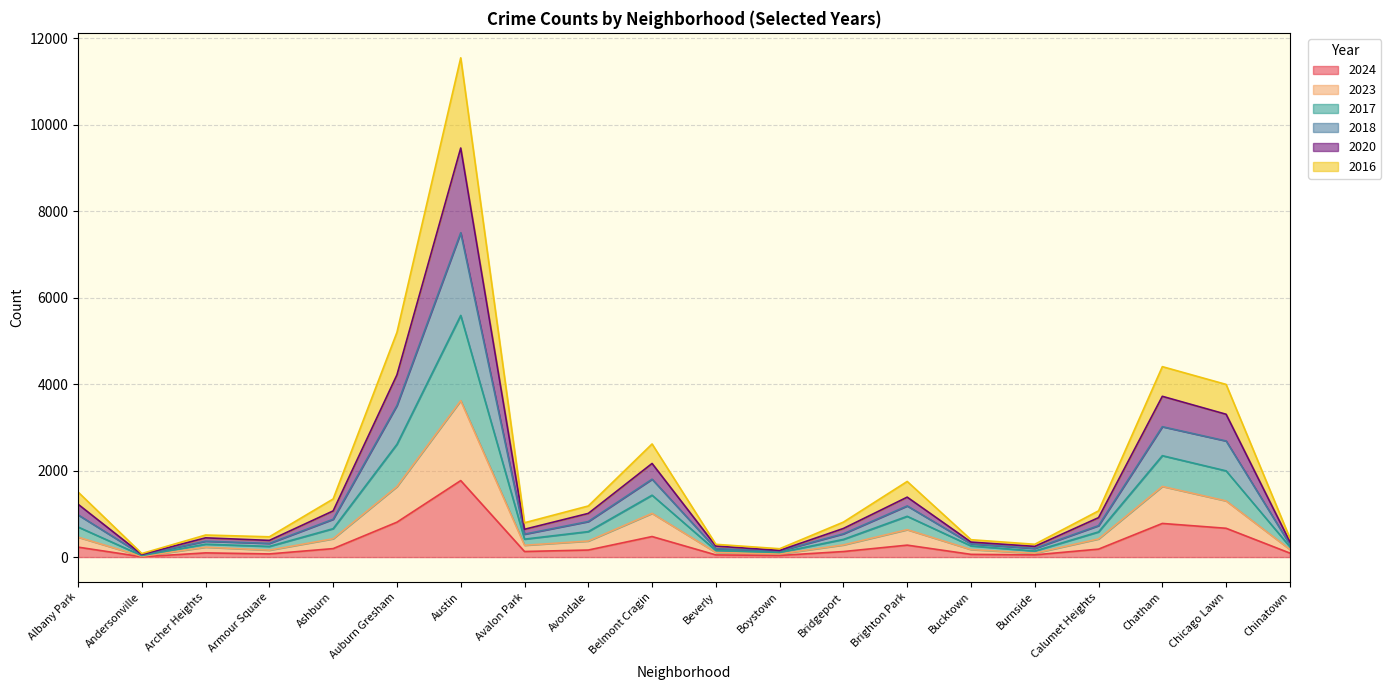

At which category is the sum across all series the highest?

Austin